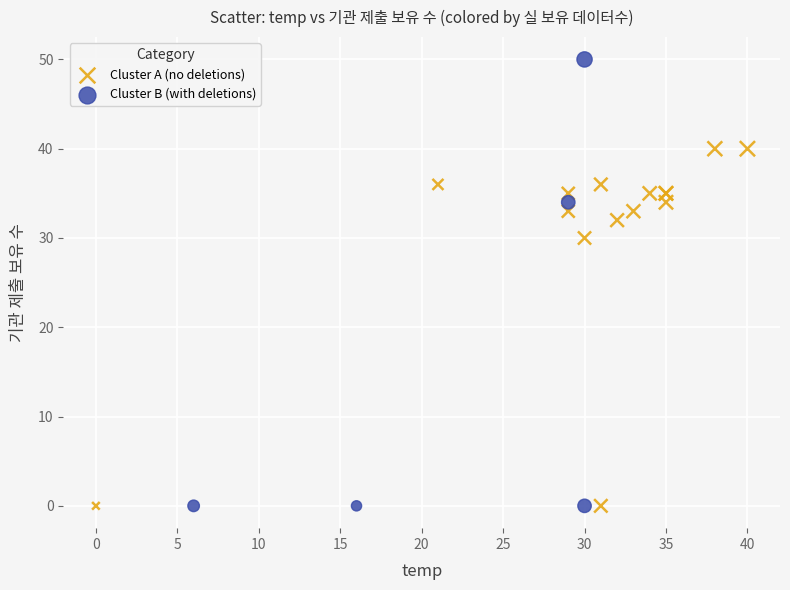

Which series has the largest Y range (max minus min)?

Cluster B (with deletions)